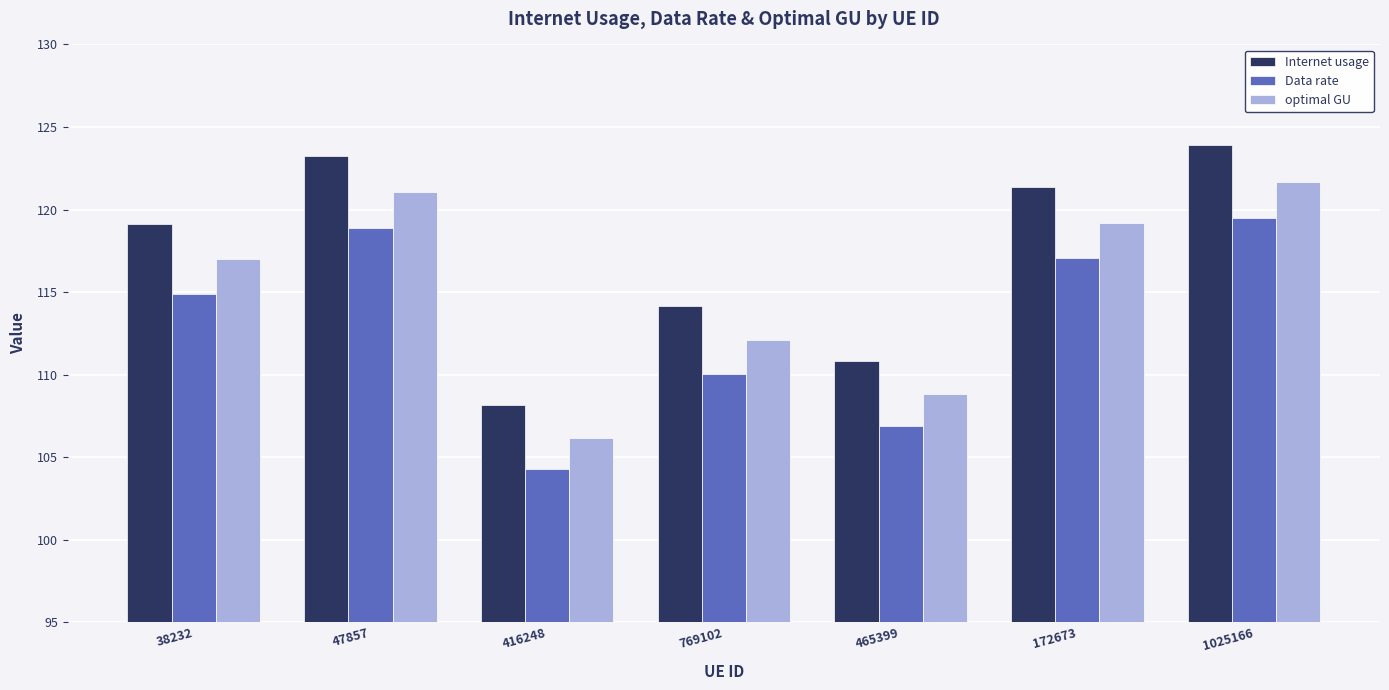

How many bars are there in each group?

3